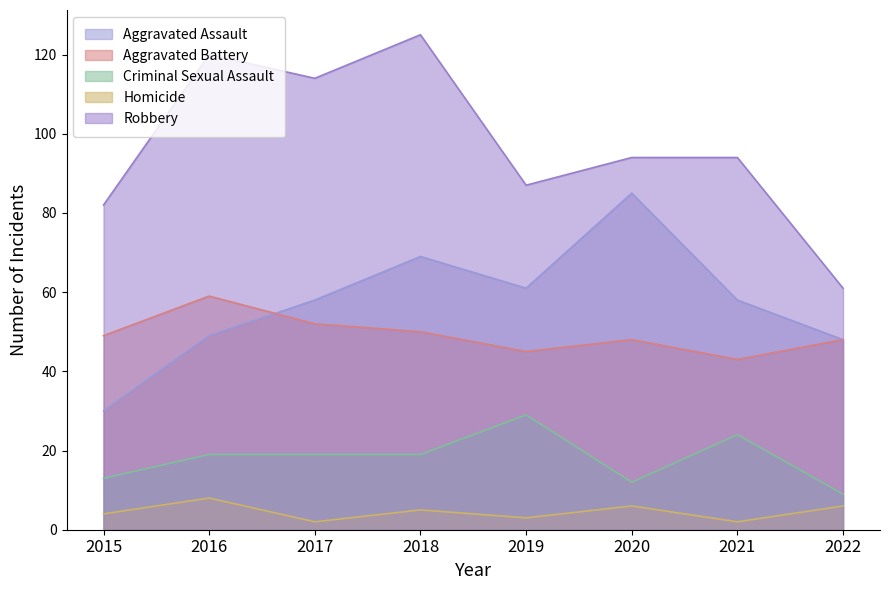

What is the difference between the highest and lowest values at 2020?

88